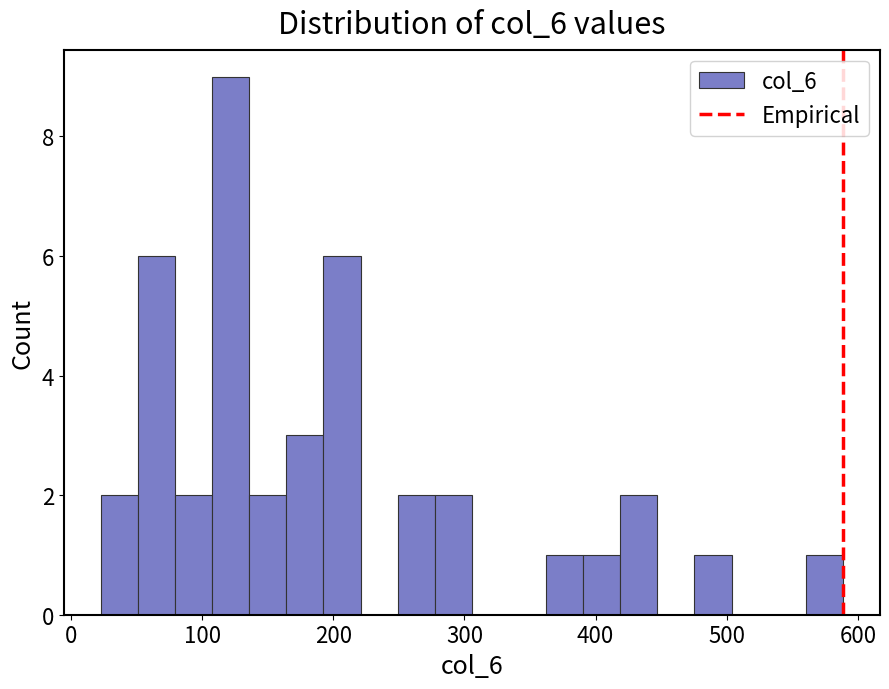

Around what value on the x-axis is the tallest bar? Give the approximate position of its centre, as read against the axis.

120